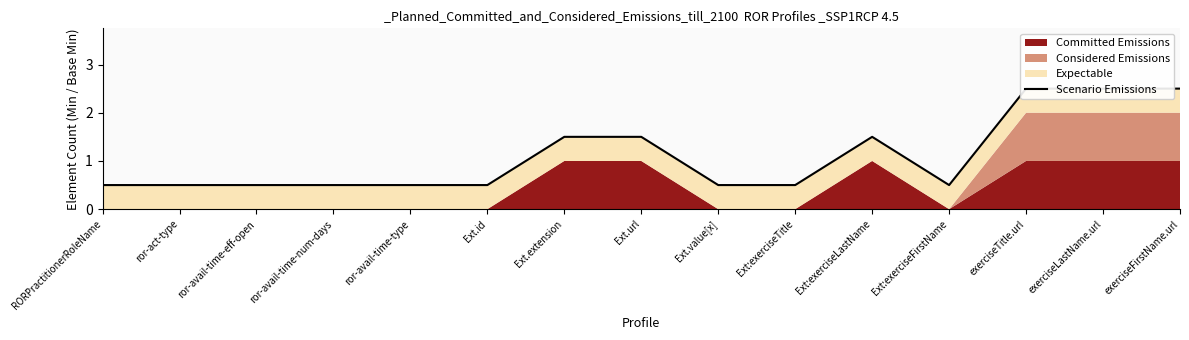

Reading left to right, what are all the values shown in this chart?

0.5	0.5	0.5	0.5	0.5	0.5	1.5	1.5	0.5	0.5	1.5	0.5	2.5	2.5	2.5